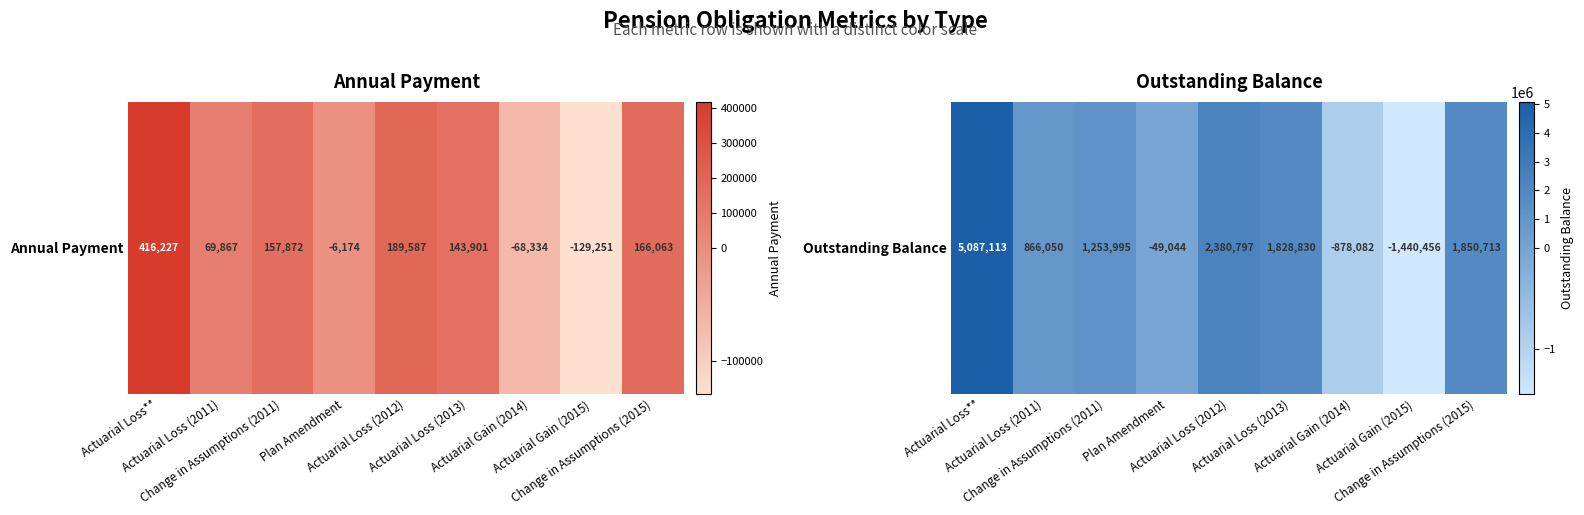

Reading left to right, extract all data points from this chart.

Actuarial Loss**=5087113	Actuarial Loss (2011)=866050	Change in Assumptions (2011)=1253995	Plan Amendment=-49044	Actuarial Loss (2012)=2380797	Actuarial Loss (2013)=1828830	Actuarial Gain (2014)=-878082	Actuarial Gain (2015)=-1440456	Change in Assumptions (2015)=1850713